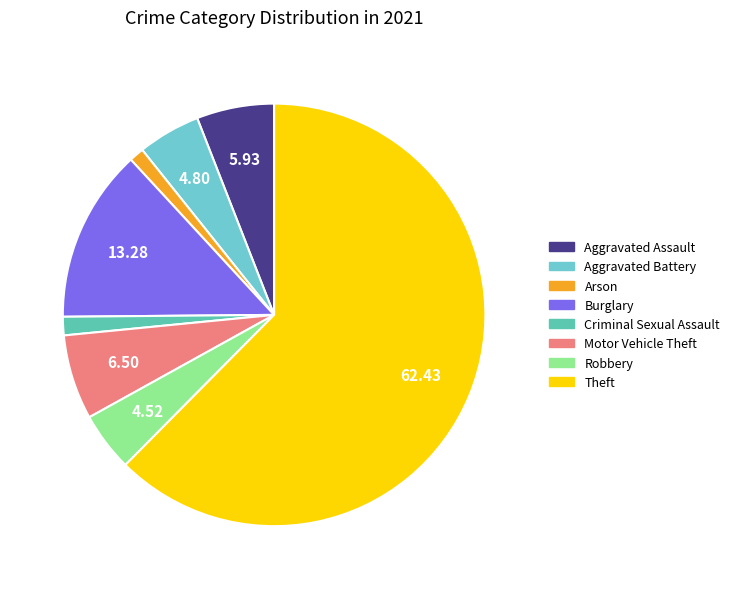

Count the number of slices in the pie.

8